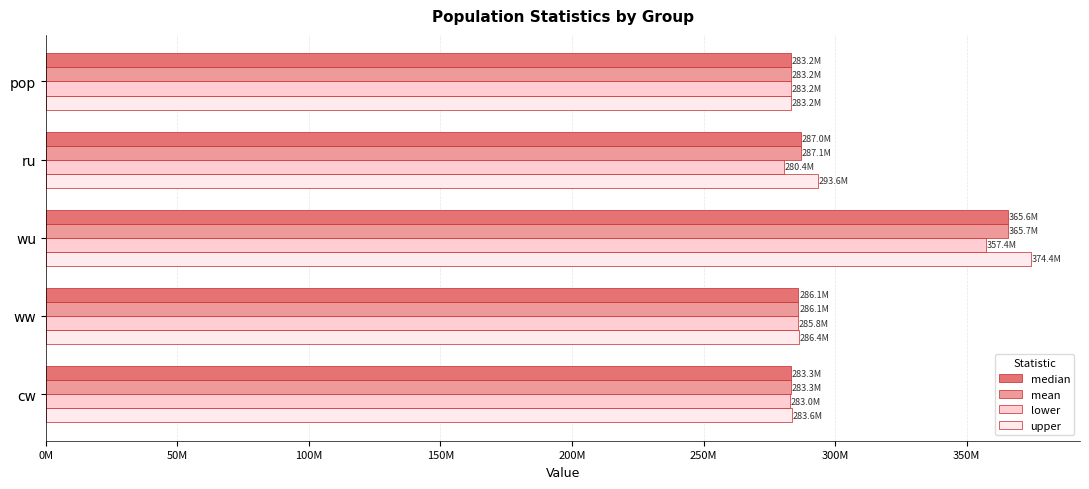

Reading left to right, what are all the values shown in this chart?

median: 283246501.8	287007075.3	365627316.7	286114506.4	283260492.0
mean: 283246501.8	287051257.1	365697914.0	286113499.0	283258894.6
lower: 283246501.8	280441788.6	357366590.2	285826808.4	282950784.0
upper: 283246501.8	293578137.0	374421368.7	286398643.3	283558665.9